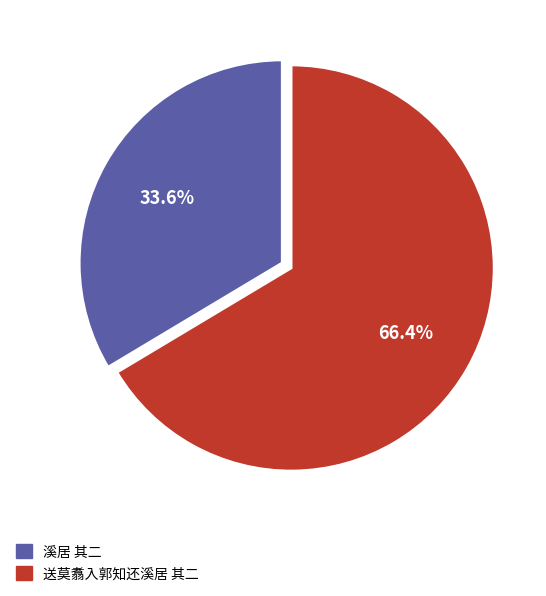

What is the total percentage of 送莫翥入郭知还溪居 其二 and 溪居 其二?

100.0%